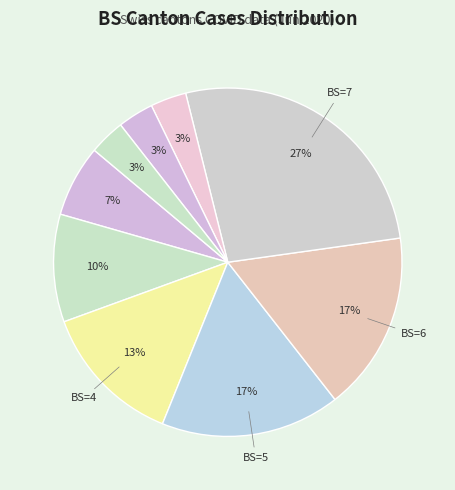

Rank the categories by value from lowest to highest.

BS=0, BS=1, BS=4, BS=5, BS=6, BS=7